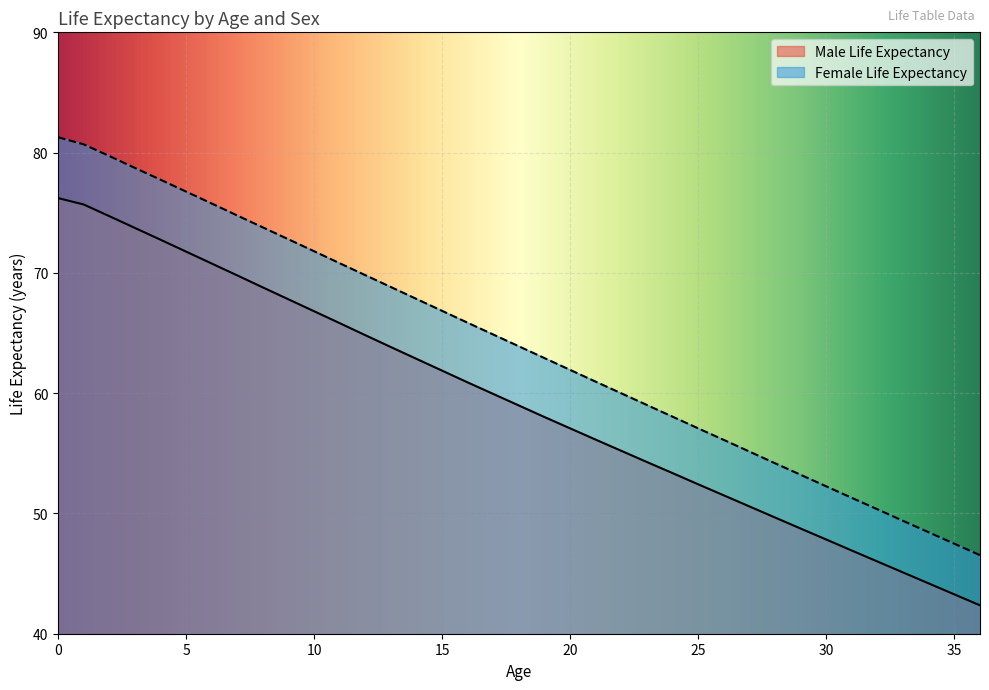

Rank the series at 15 from lowest to highest value.

Male Life Expectancy, Female Life Expectancy